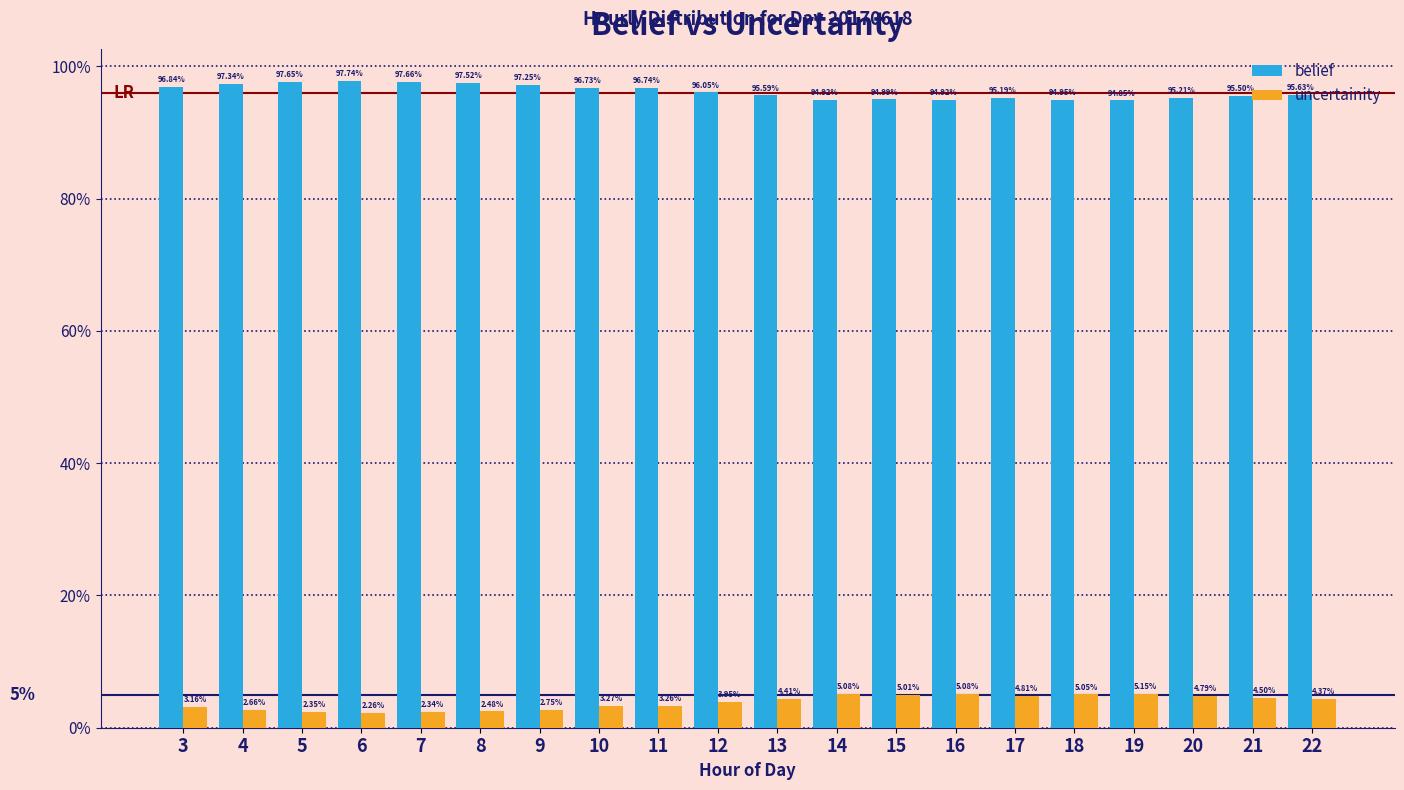

Are the bars horizontal?

No